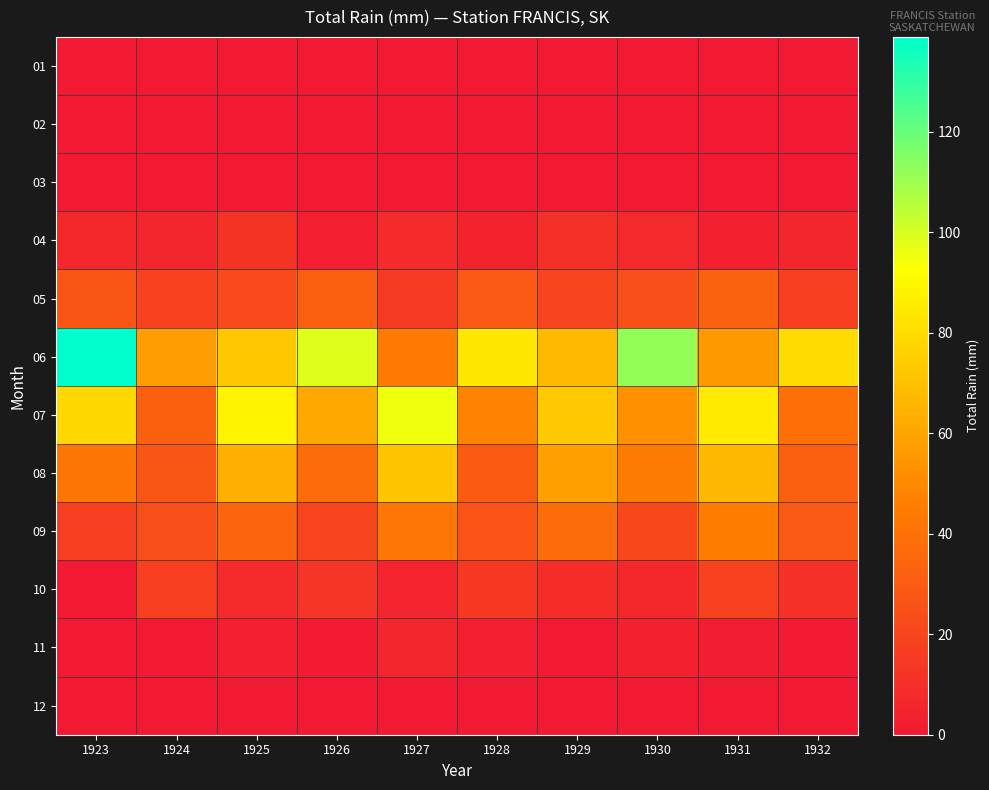

At how many categories does at least one series exceed 1?

10